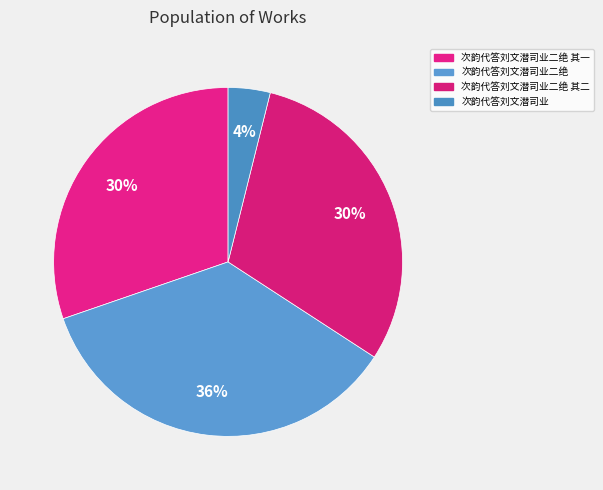

The 次韵代答刘文潜司业二绝 其一 slice represents 19% of the pie. True or false?

False